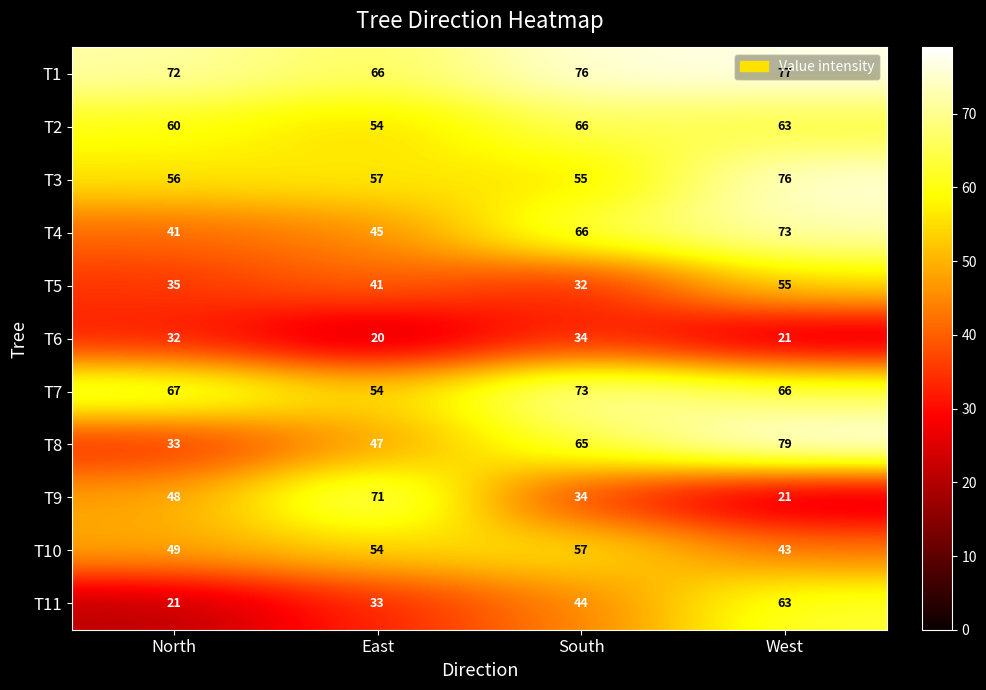

Which series has the largest total across all categories?

T1